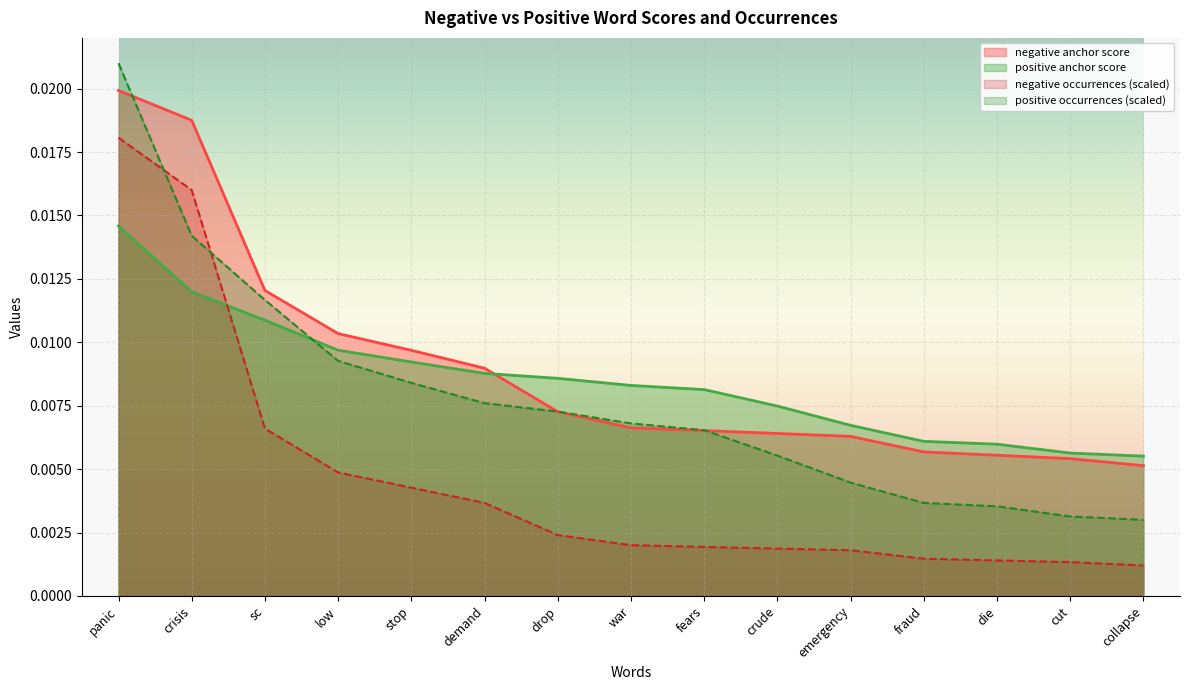

True or false: positive anchor score and positive occurrences intersect in this chart.

True